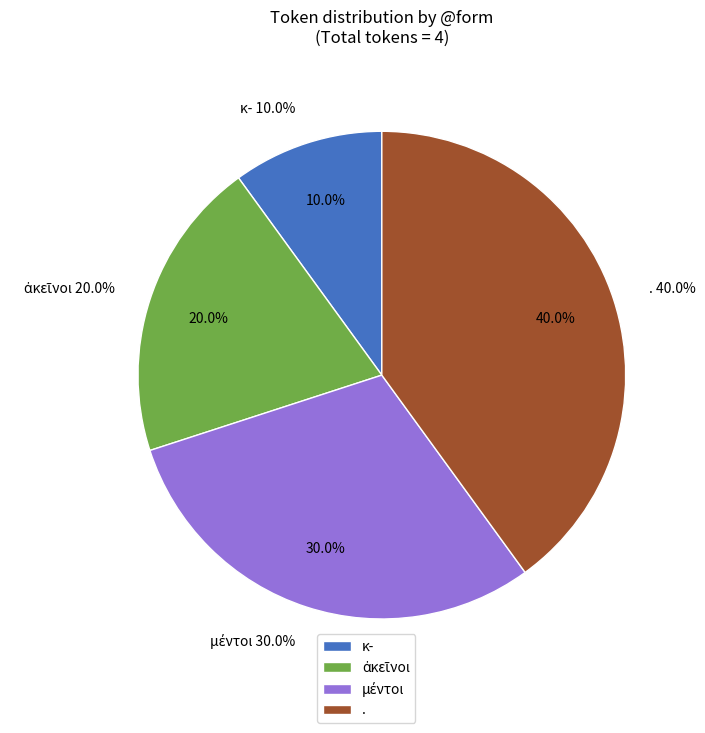

Does ἀκεῖνοι represent more than half of the total?

No